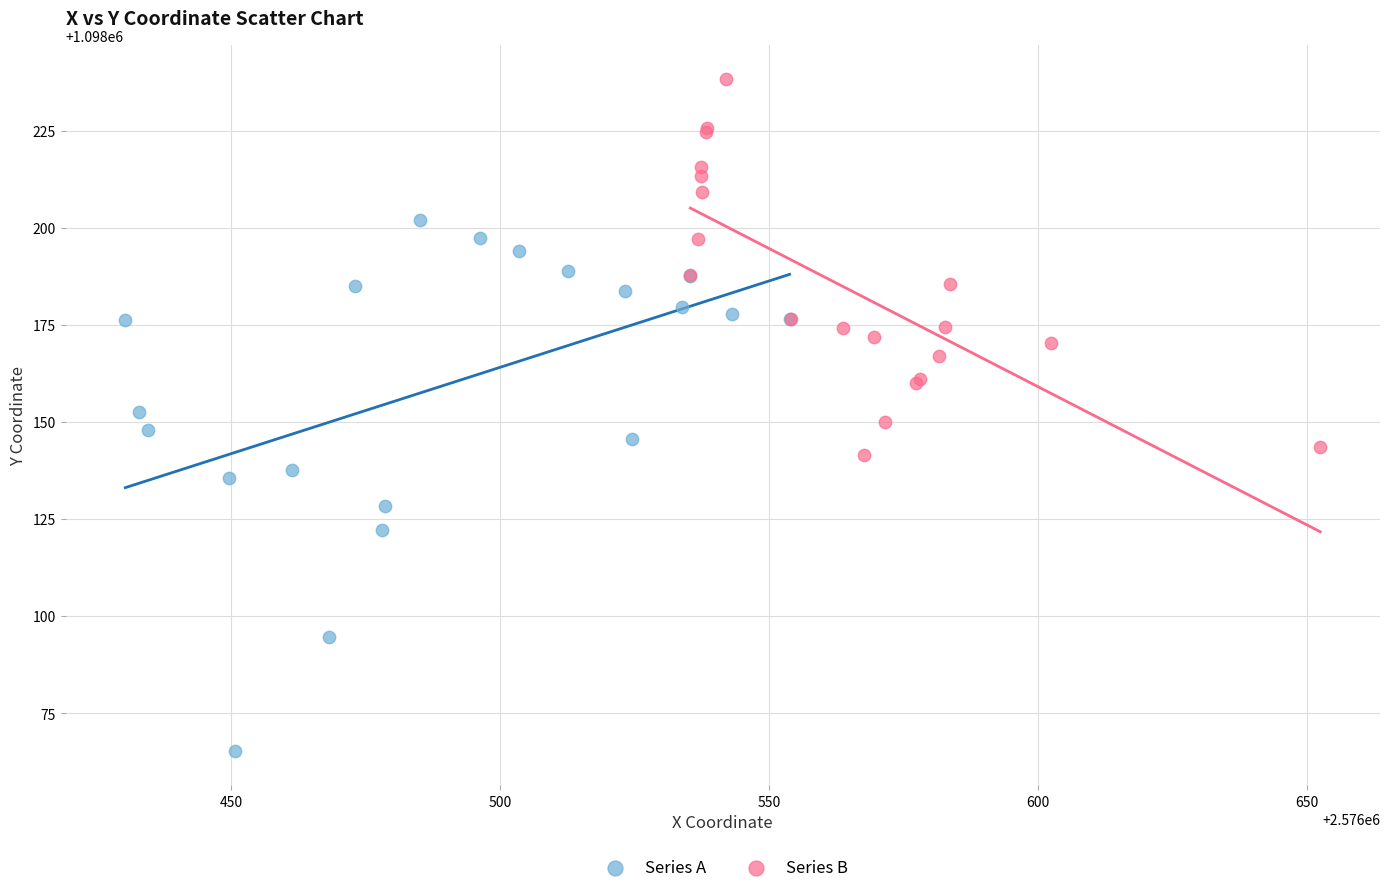

Which series has the largest Y range (max minus min)?

Series A